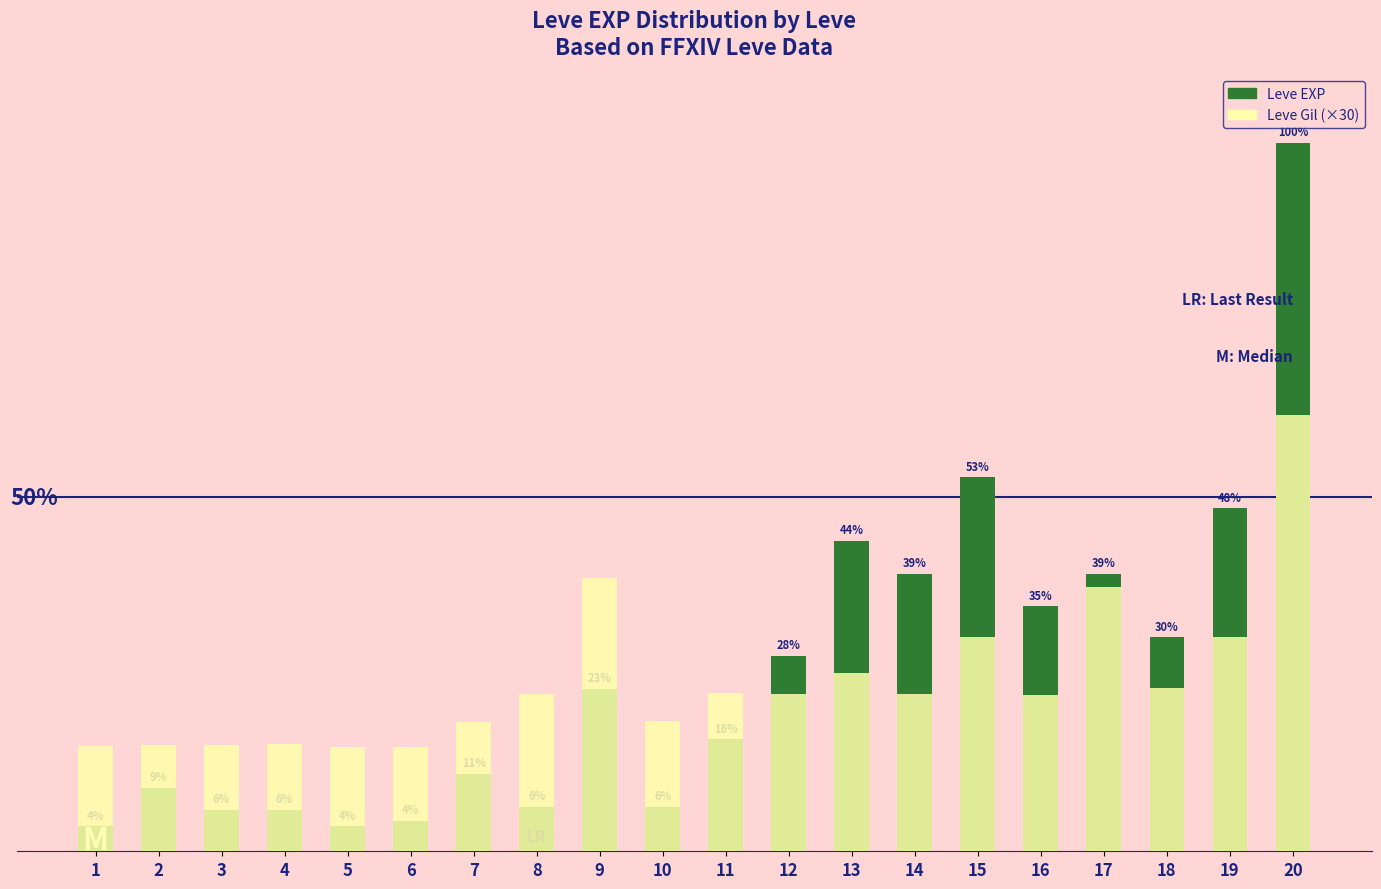

At how many categories does at least one series exceed 810?

20